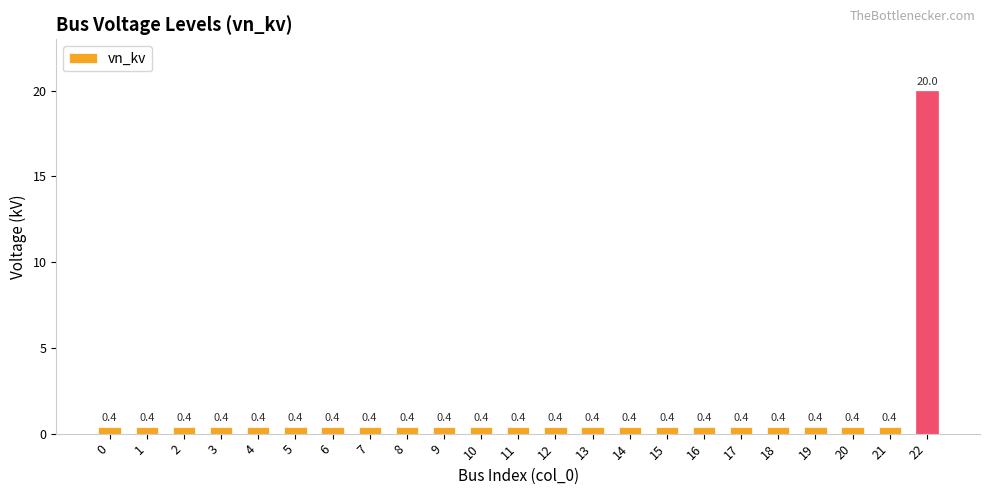

What is the change in value from 11 to 22?

+19.6